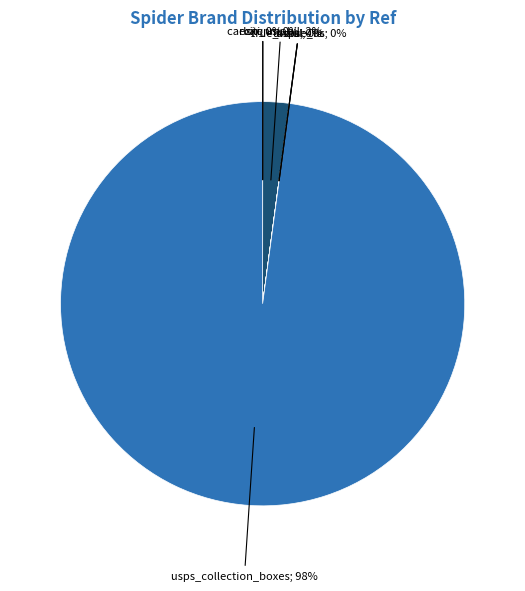

How many slices are in this pie chart?

7